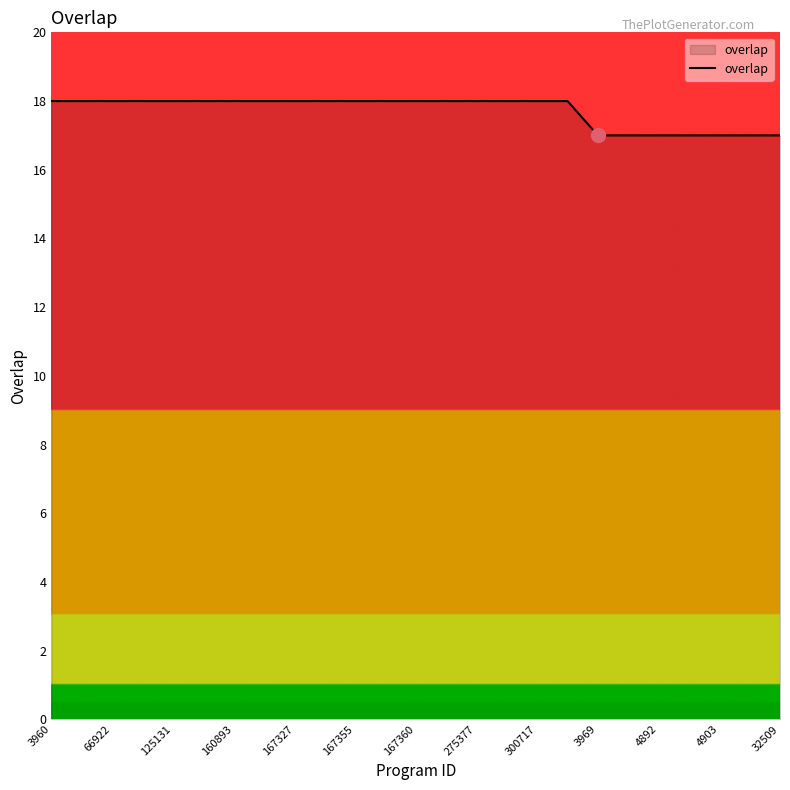

Reading left to right, extract all data points from this chart.

18	18	18	18	18	18	18	18	18	18	18	18	18	18	18	18	18	18	17	17	17	17	17	17	17